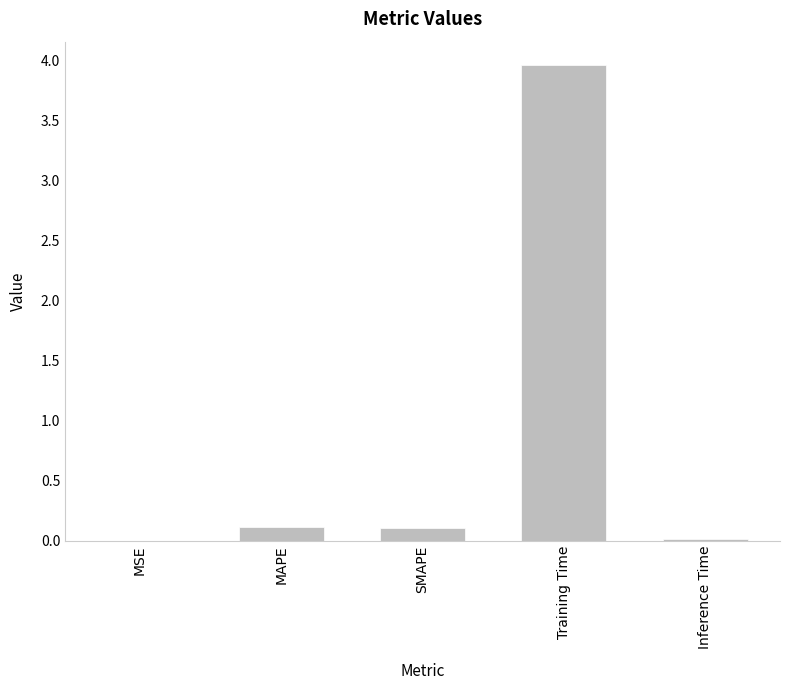

Between Training Time and MAPE, which is larger?

Training Time